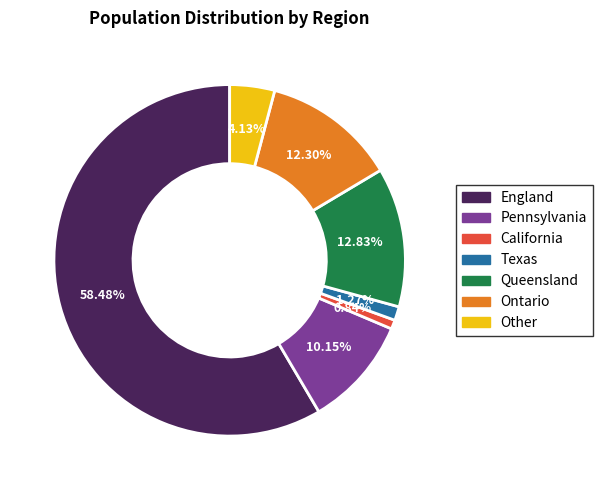

Is there a majority slice in this chart?

Yes